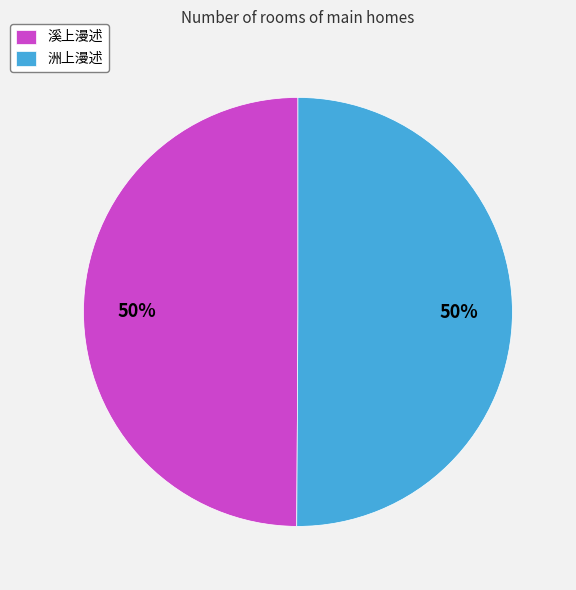

The 洲上漫述 slice represents 41% of the pie. True or false?

False